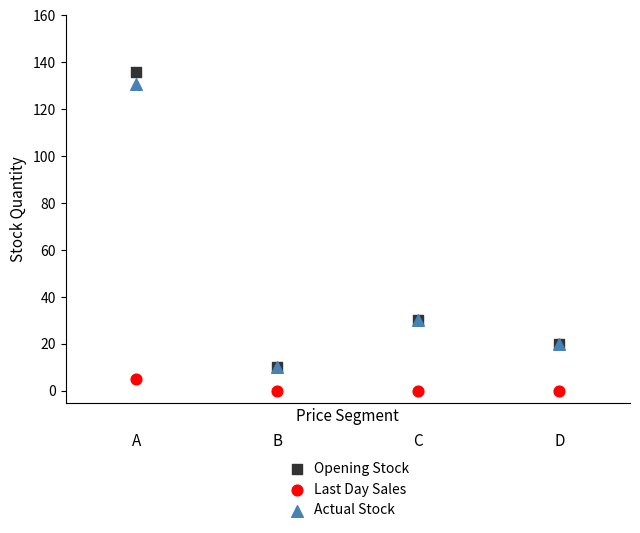

What are all the series names shown in the legend?

Opening Stock, Last Day Sales, Actual Stock